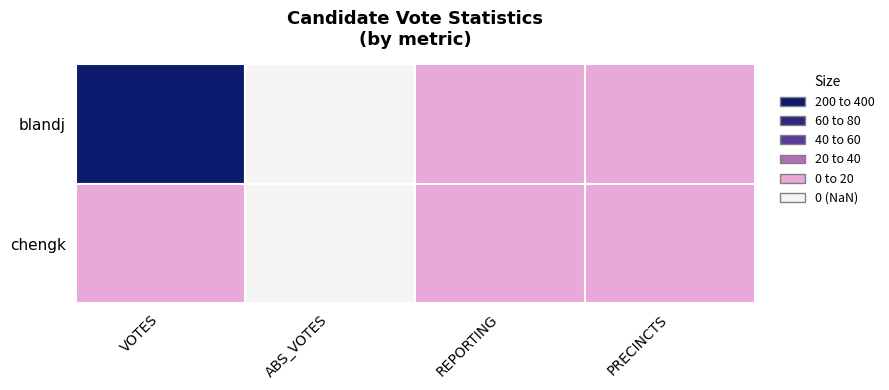

List the labels in order of blandj value, smallest first.

1, 2, 3, 0